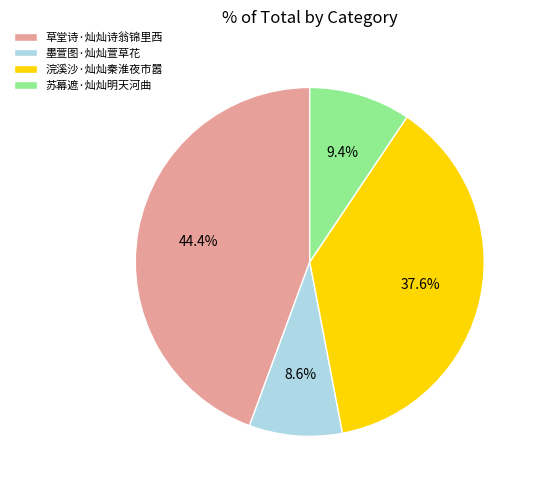

Which has a higher value, 墨萱图·灿灿萱草花 or 浣溪沙·灿灿秦淮夜市嚣?

浣溪沙·灿灿秦淮夜市嚣